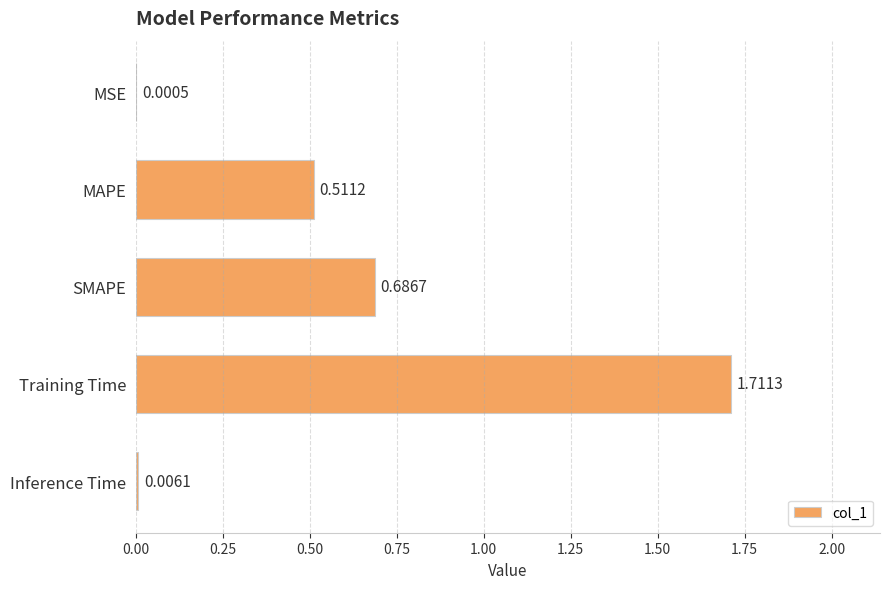

Where is the data nearest to the value 0?

MSE